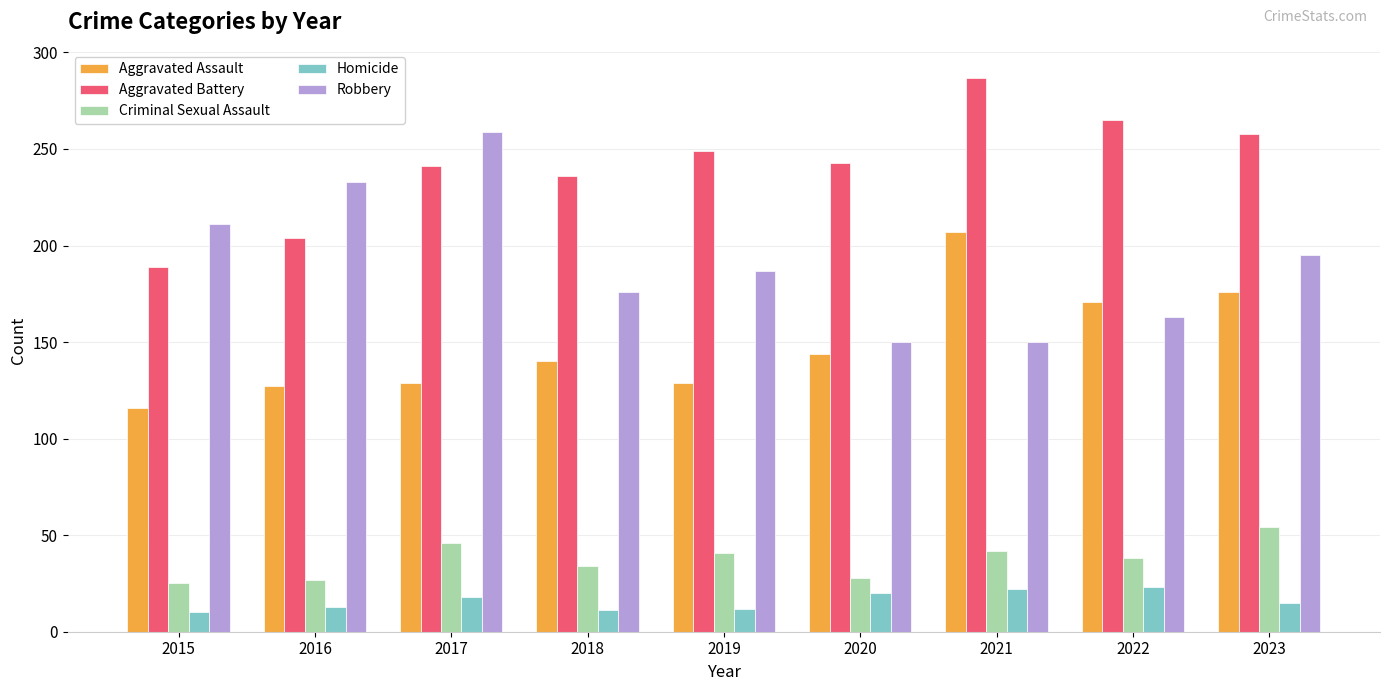

What are all the series names shown in the legend?

Aggravated Assault, Aggravated Battery, Criminal Sexual Assault, Homicide, Robbery